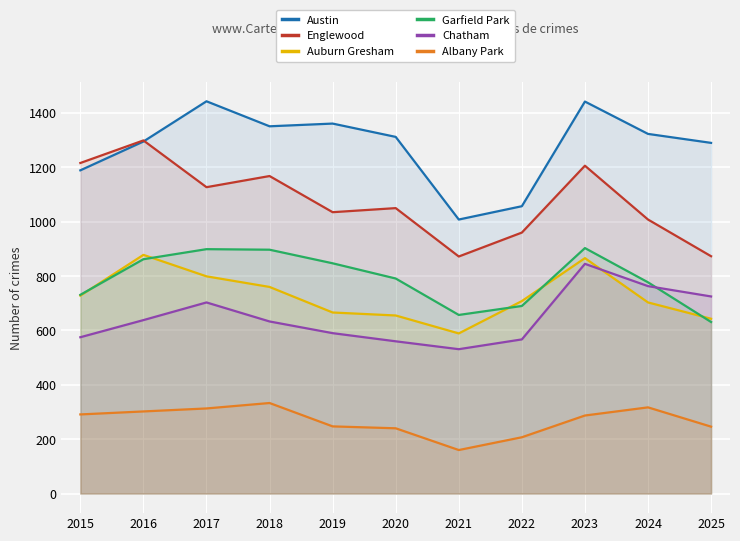

What are all the series names shown in the legend?

Austin, Englewood, Auburn Gresham, Garfield Park, Chatham, Albany Park